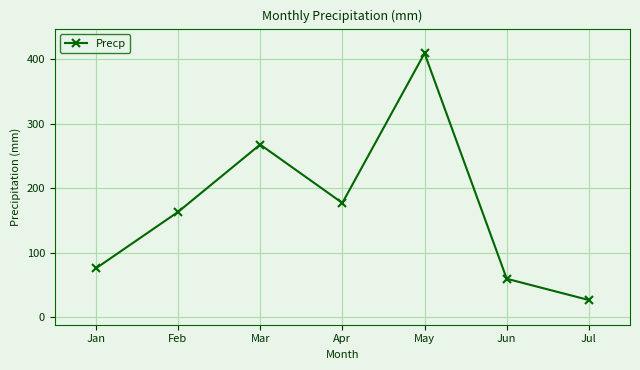

What value does the data have at Jun?

60.0